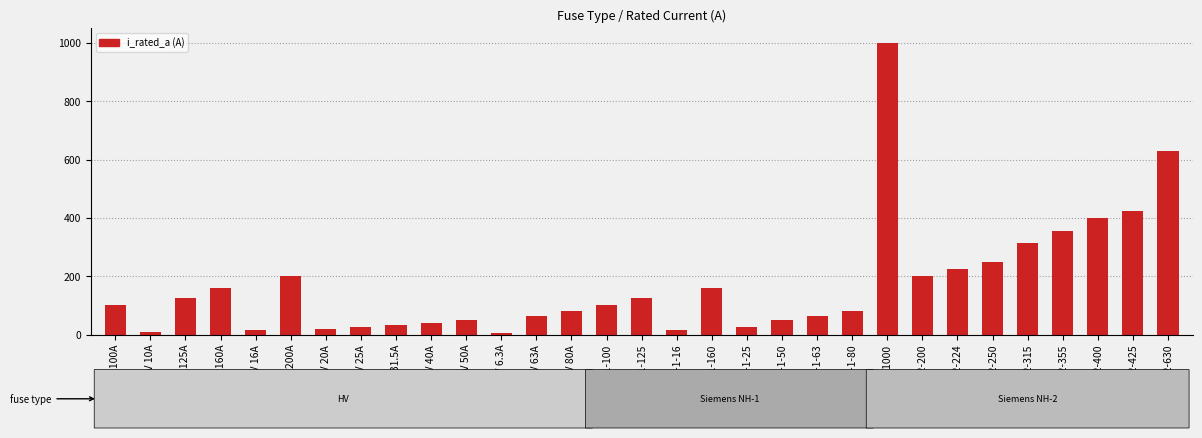

What is the label of the 3rd bar from the left?

HV 125A